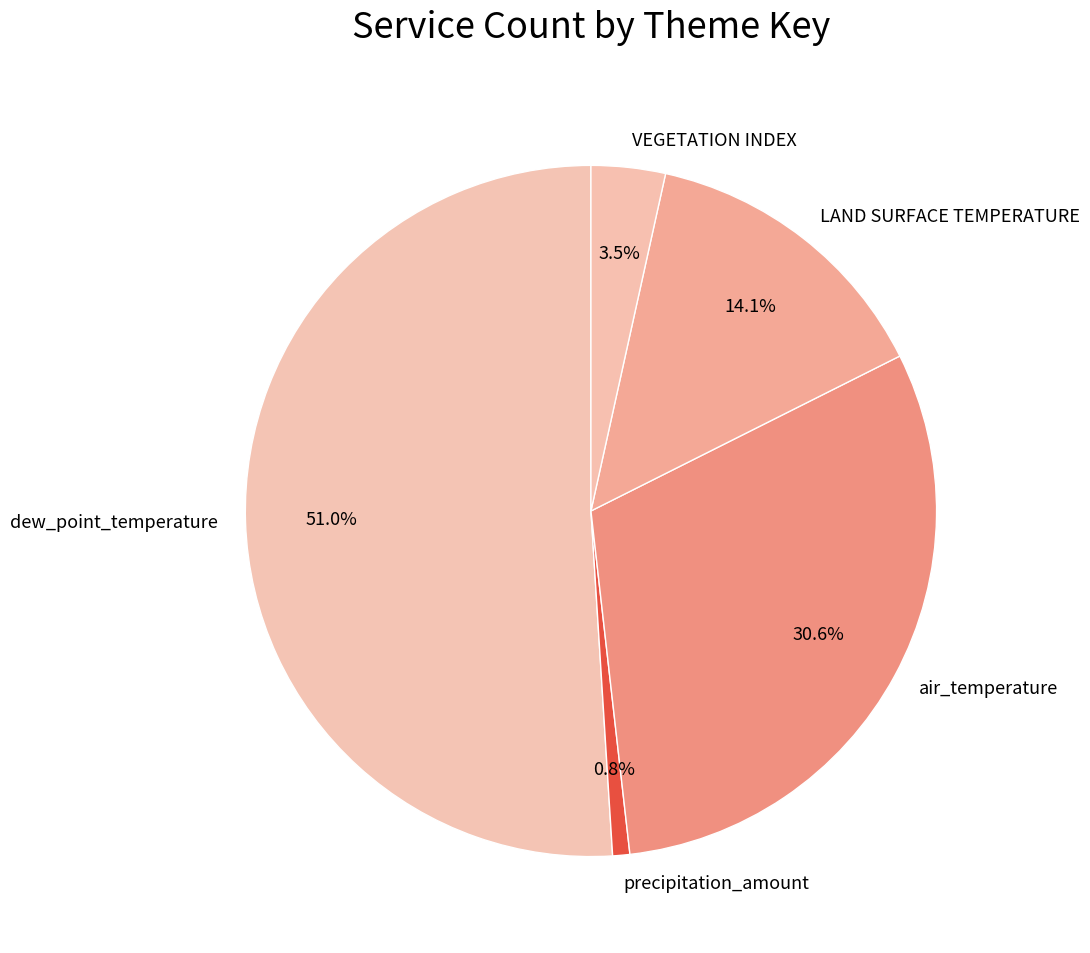

Which category has the biggest portion of the pie?

dew_point_temperature